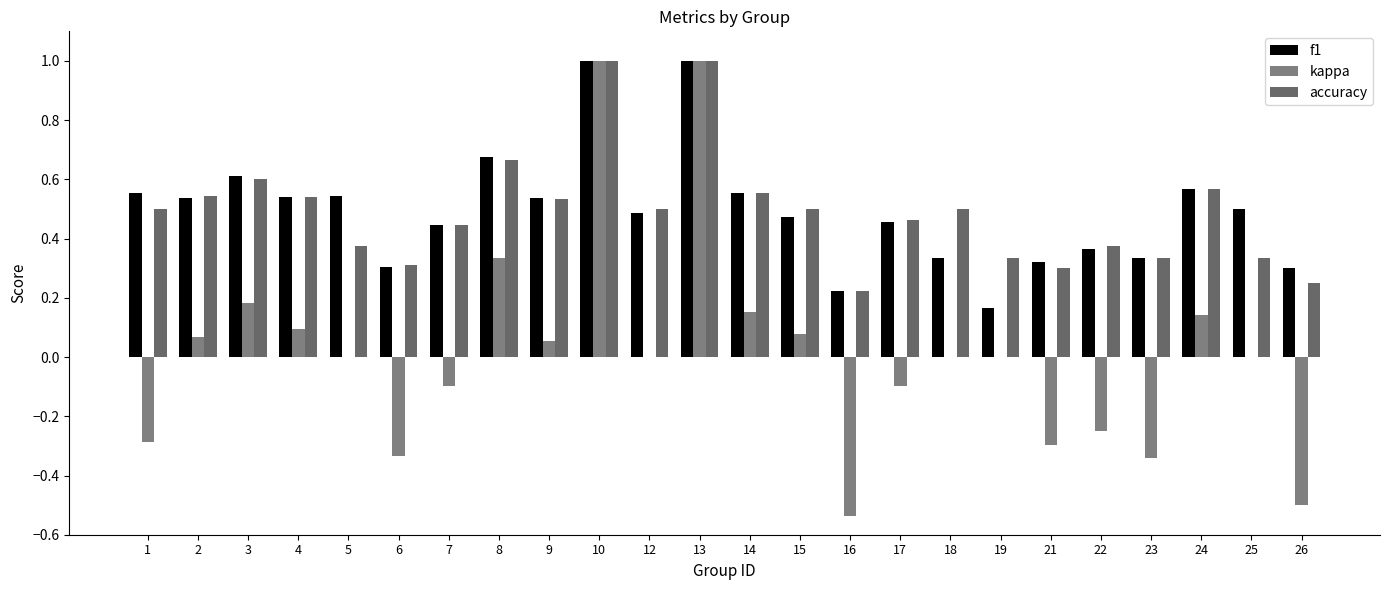

Which series has the largest total across all categories?

f1